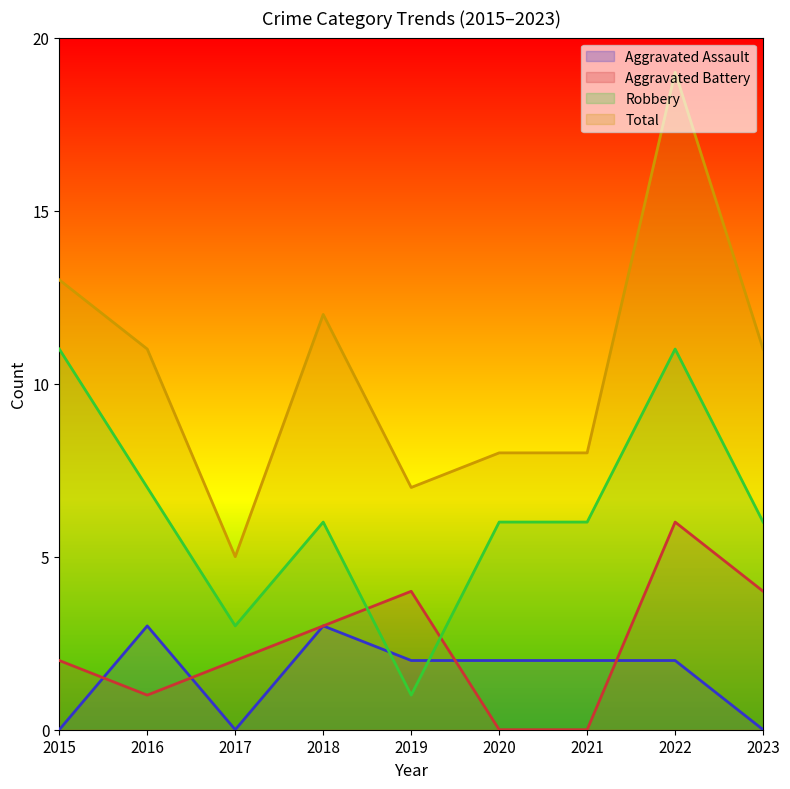

Between 2021 and 2023, which series saw the biggest shift?

Aggravated Battery